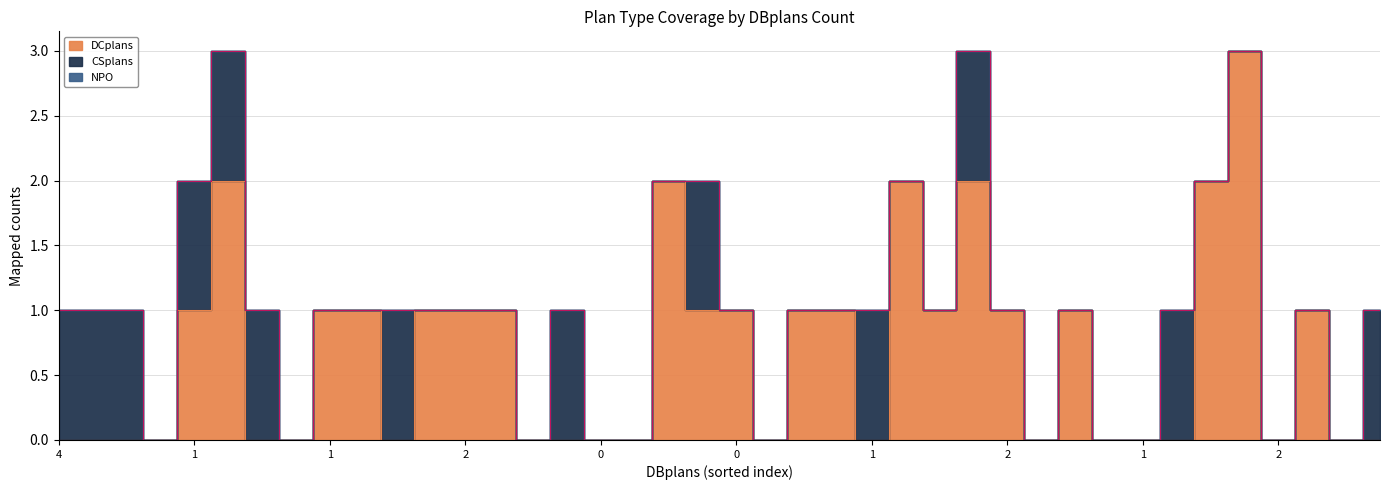

What are all the series names shown in the legend?

DCplans, CSplans, NPO